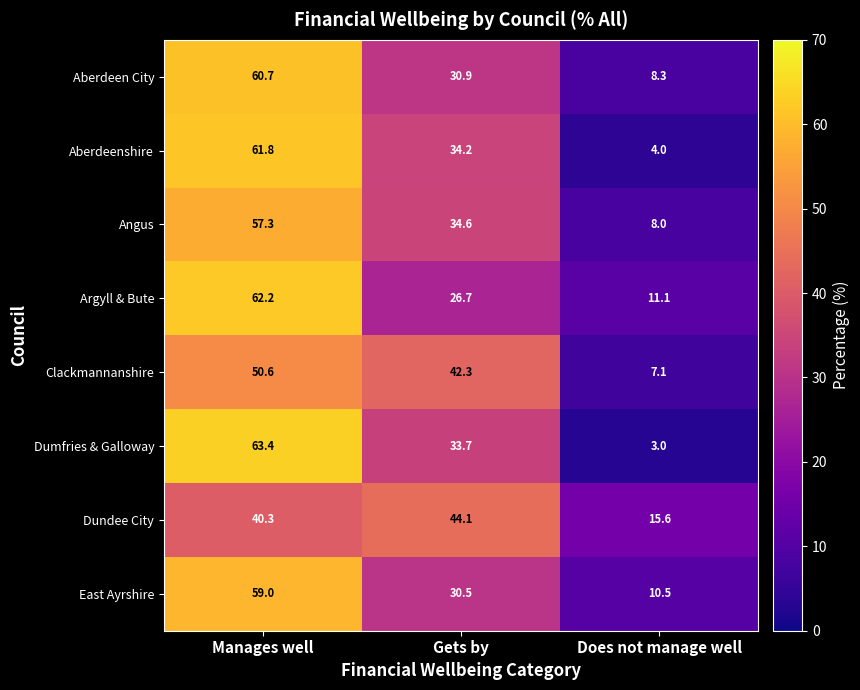

True or false: Argyll & Bute has a value of 26.7 at Gets by.

True